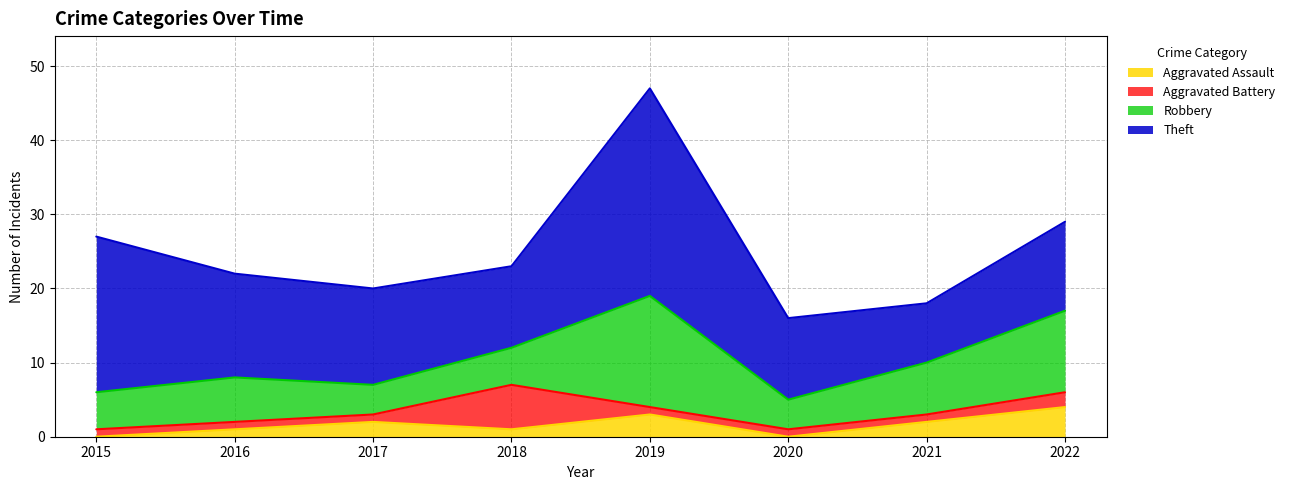

At which label does Aggravated Assault first exceed 2?

2019